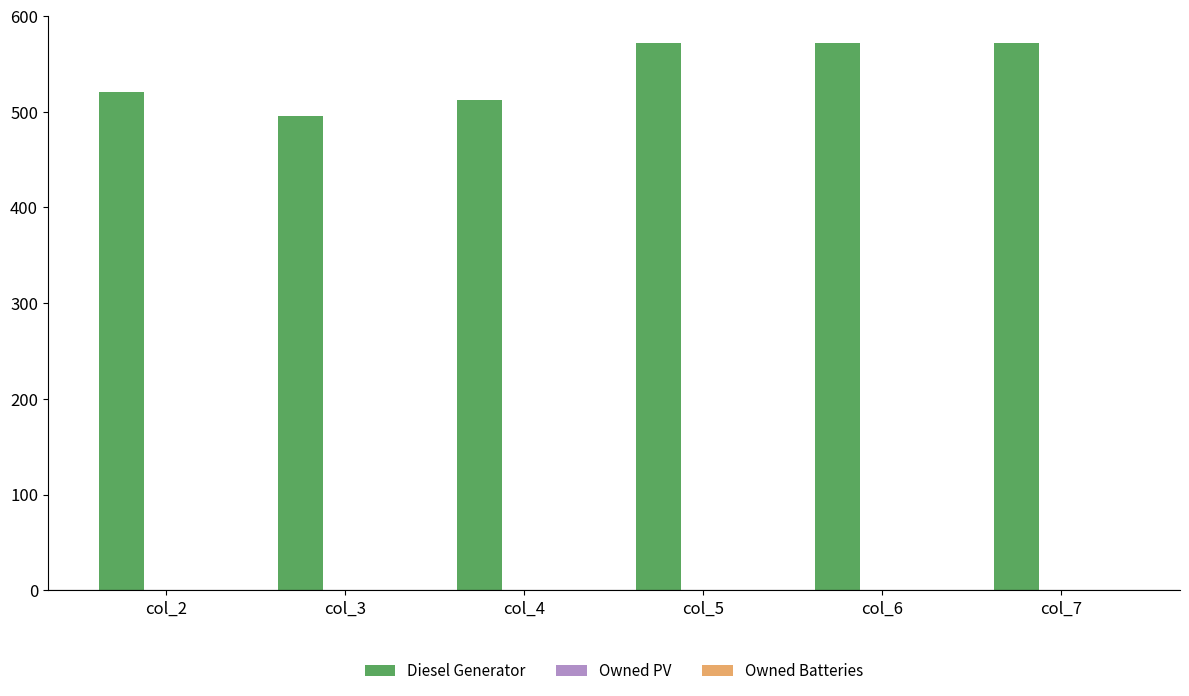

The value at col_7 is 922. True or false?

False